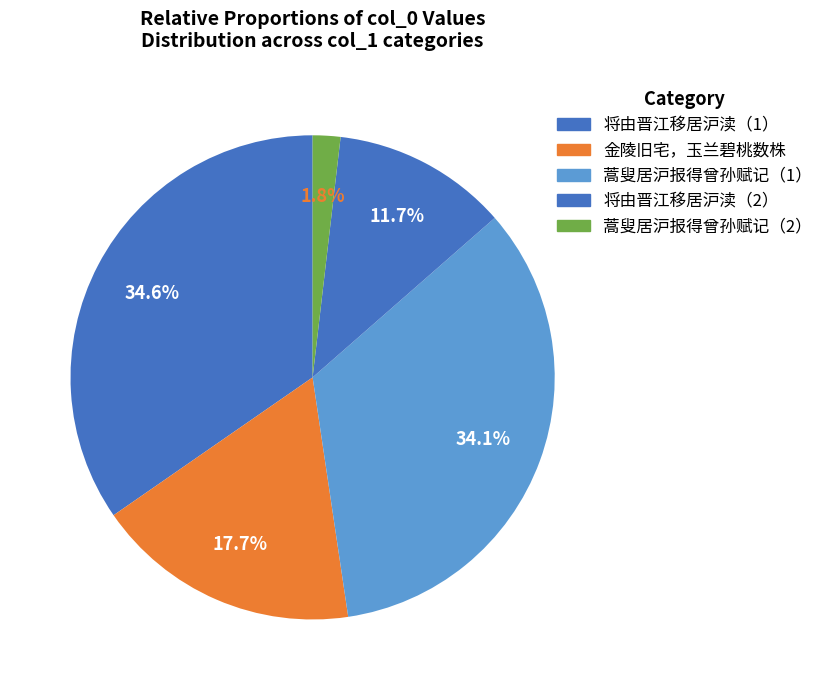

How many slices are in this pie chart?

5